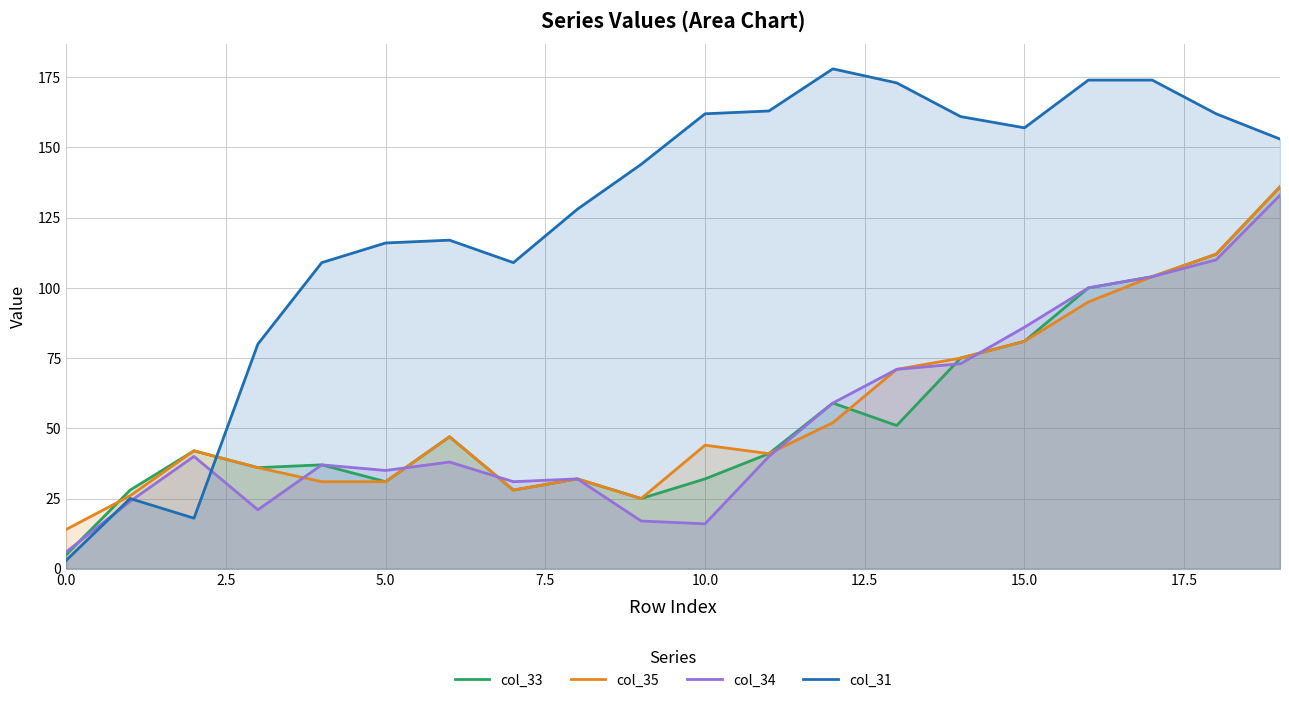

Which series has the widest spread of values?

col_31